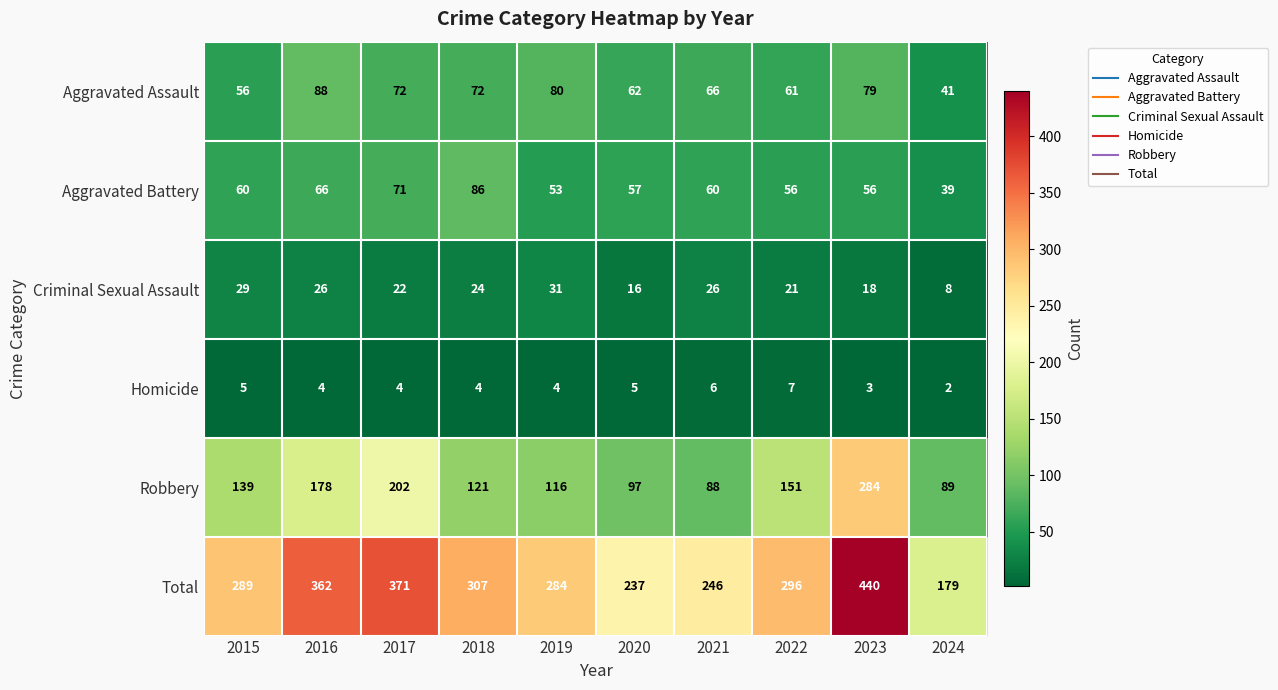

At how many categories does at least one series exceed 63?

10